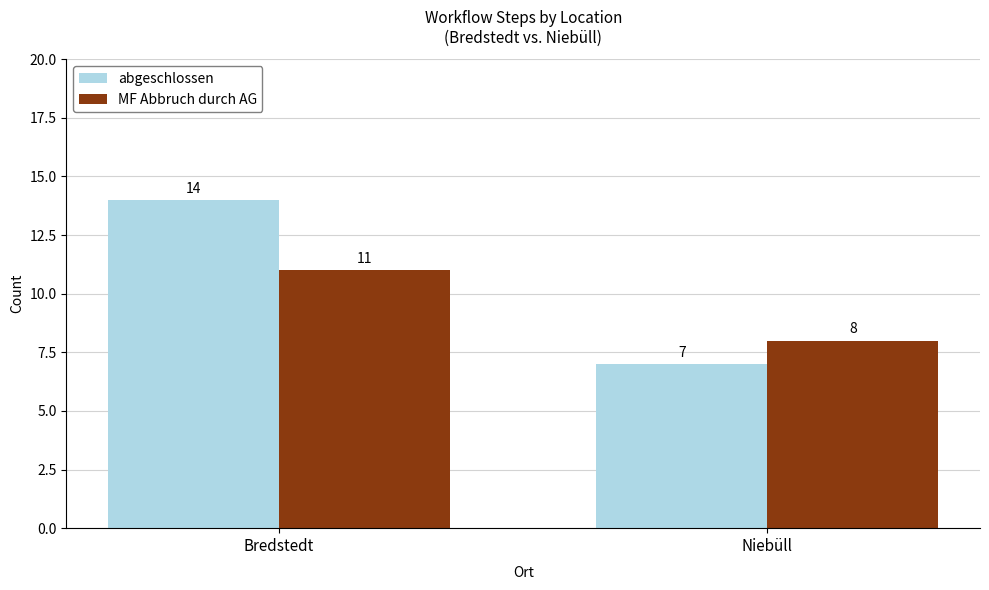

Is it true that abgeschlossen equals 10 at Niebüll?

False